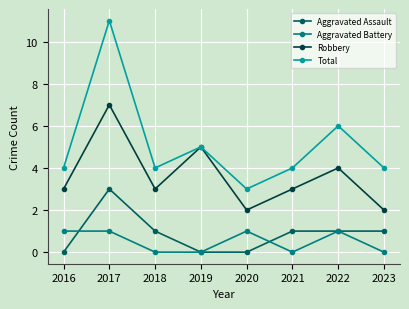

Where do Aggravated Battery and Aggravated Assault first cross each other?

2016 and 2017